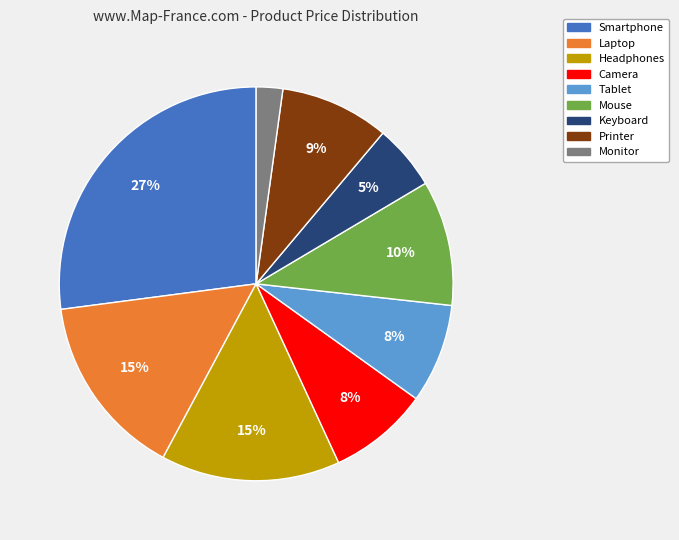

To the nearest percent, what is the difference between the largest and smallest slice percentages?

25%